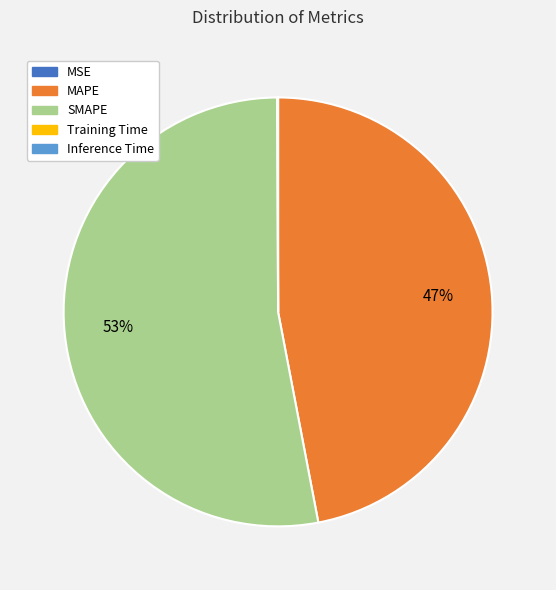

Is the sum of MAPE and SMAPE greater than half?

Yes